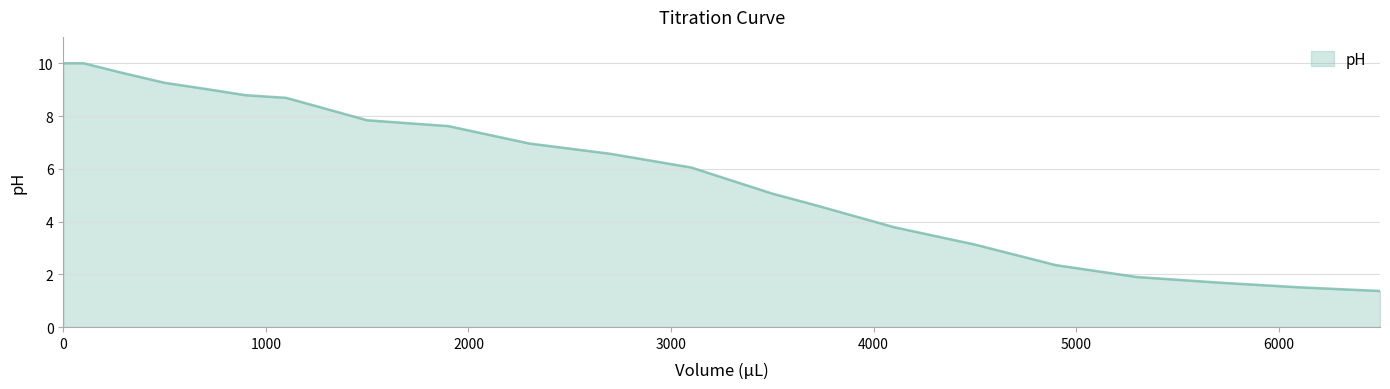

What is the greatest value displayed?

10.0